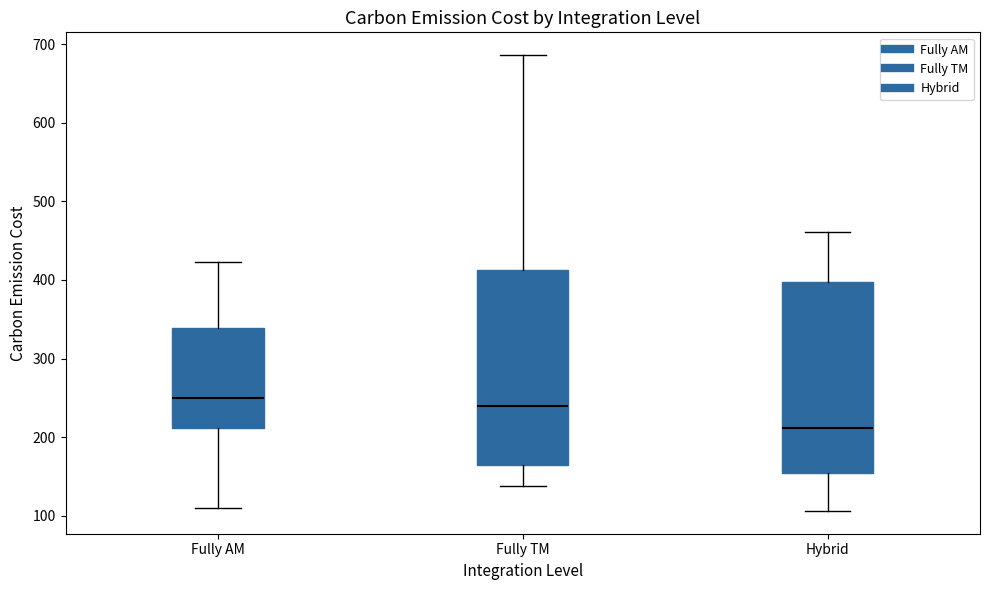

Reading left to right, read every box against the y-axis: the position of its median line, the range the box covers, and the ends of its whiskers. The values are not printed on the chart, so give them approximately, as read against the axis.

Fully AM: median 250, box 210 to 340, whiskers 110 to 420
Fully TM: median 240, box 160 to 410, whiskers 140 to 690
Hybrid: median 210, box 150 to 400, whiskers 110 to 460